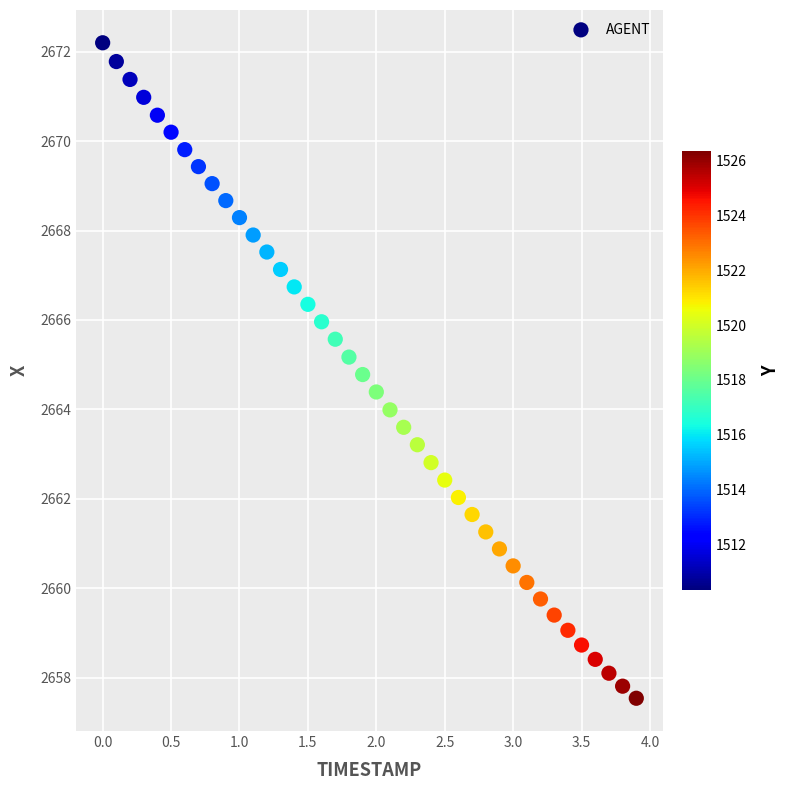

What is the range of Y values (max minus min)?

14.7